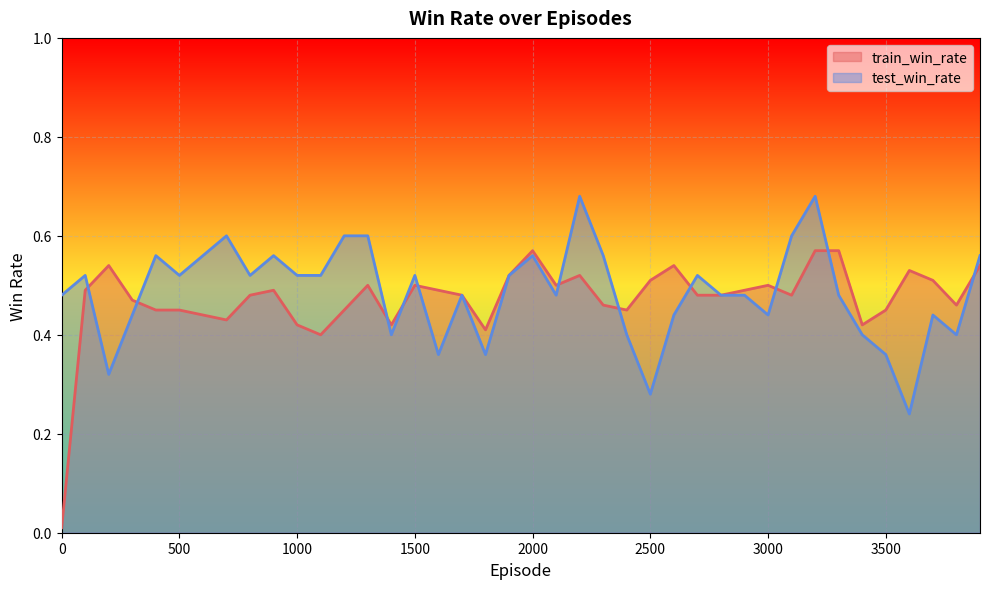

What is the value of the test_win_rate point at the 1st from the left?

0.5